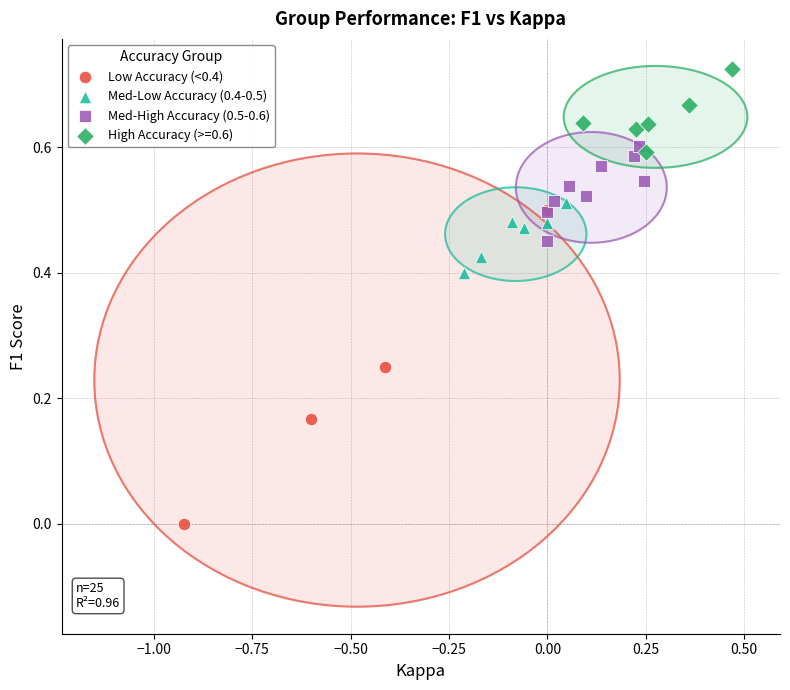

Which series reaches the minimum Y coordinate?

Low Accuracy (<0.4)